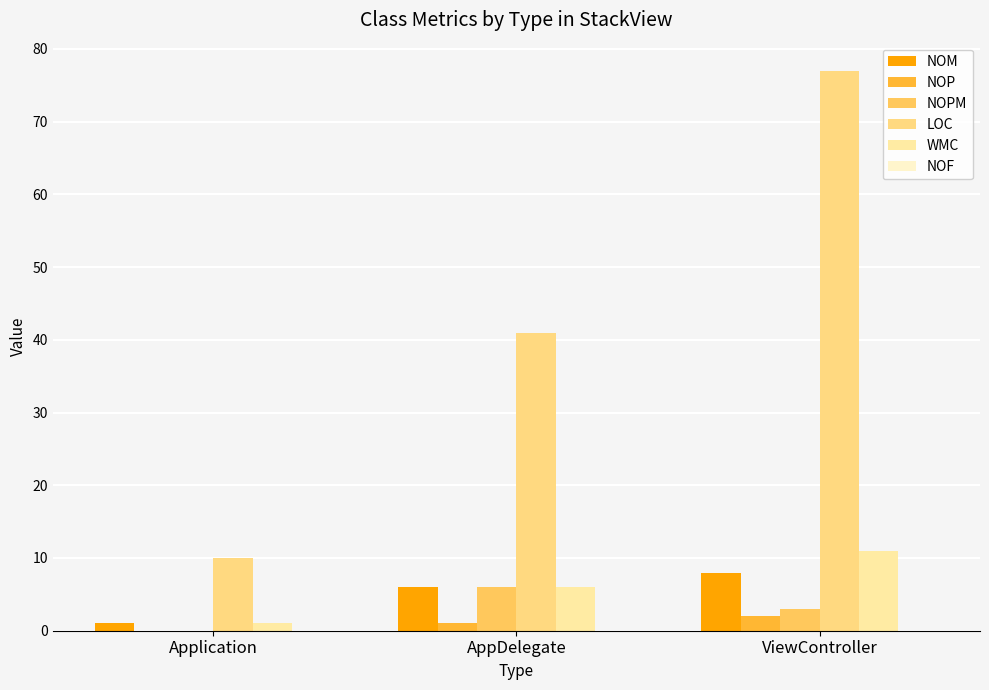

What value does the WMC series have at Application?

1